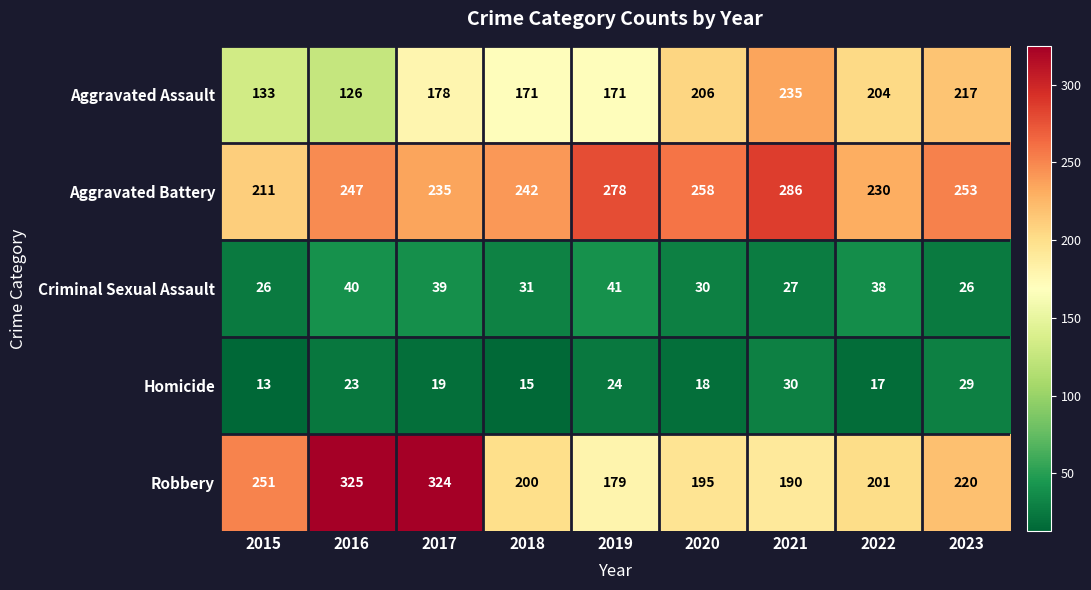

What is the sum of all Aggravated Assault values?

1641